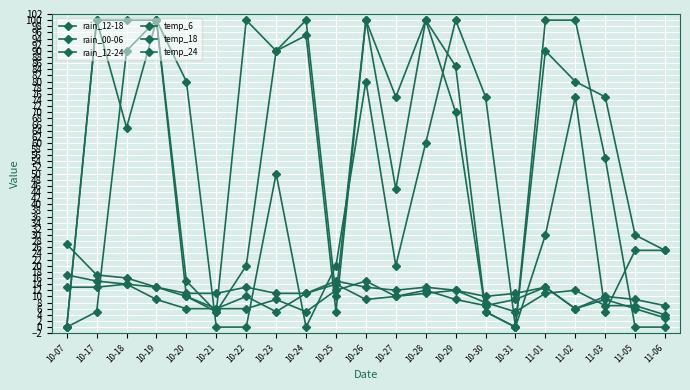

Is this an area chart (filled region under the line)?

No